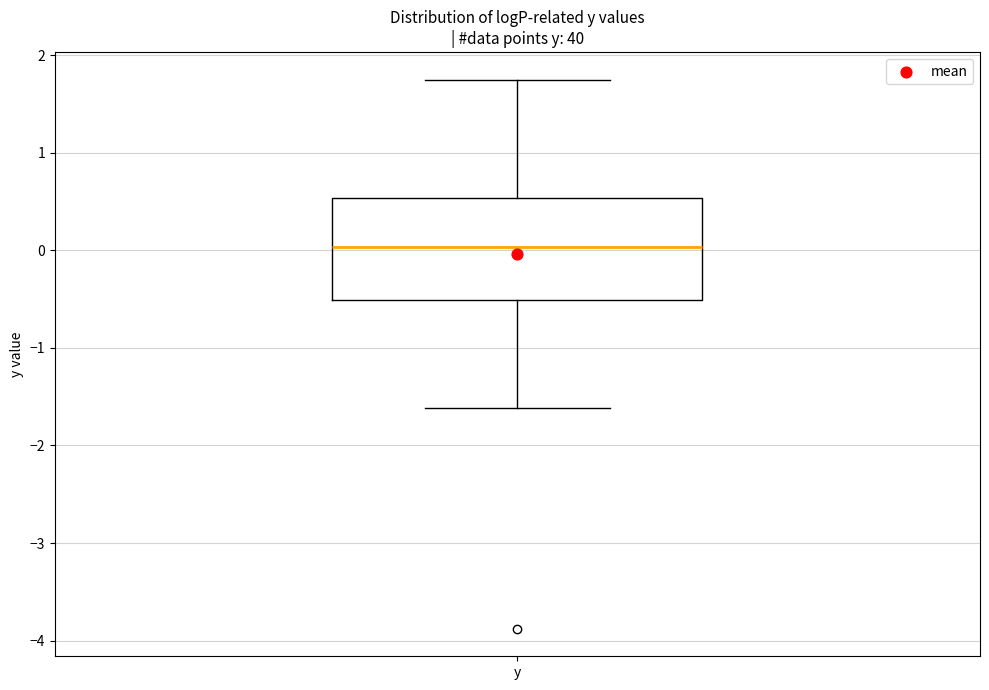

Where is the upper edge of the box for y on the y-axis? The values are not printed on the chart, so give them approximately, as read against the axis.

0.5